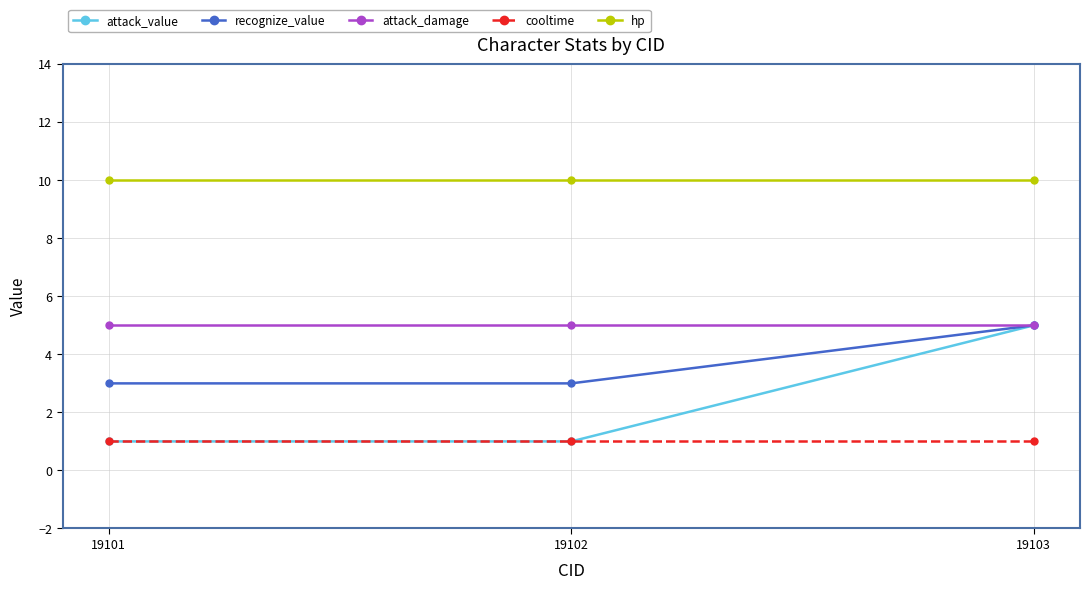

What is the greatest value displayed?

10